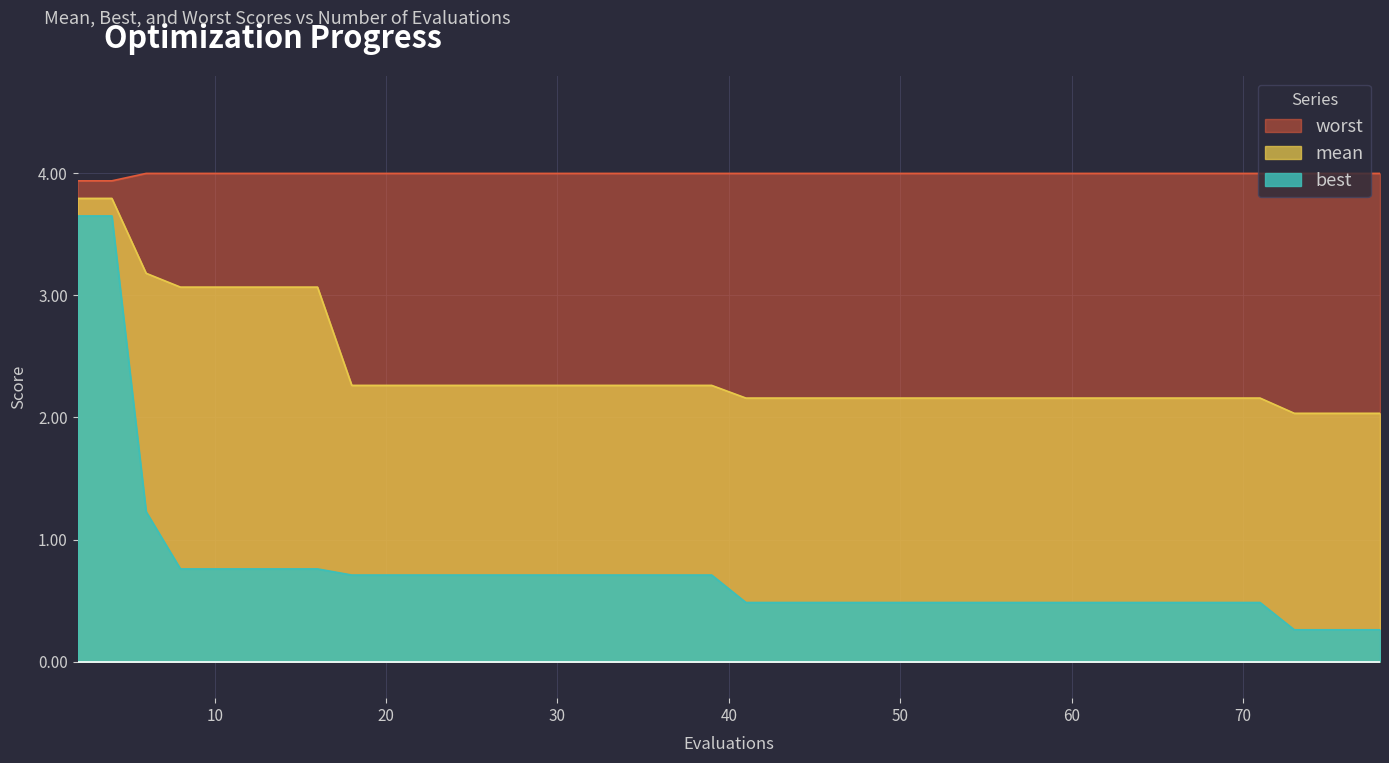

Which has a higher value, 8 or 67?

8